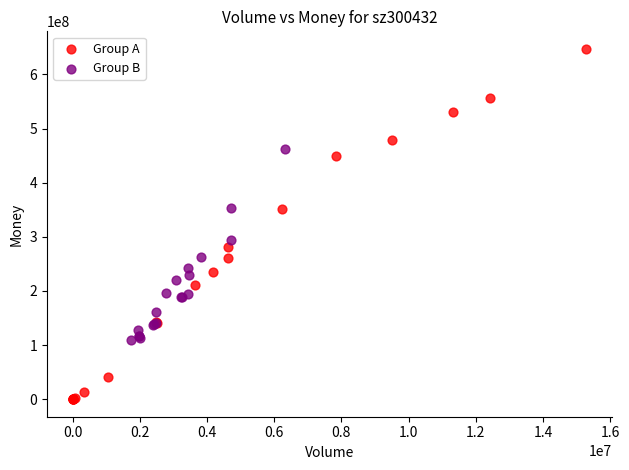

Which series contains the highest Y value?

Group A